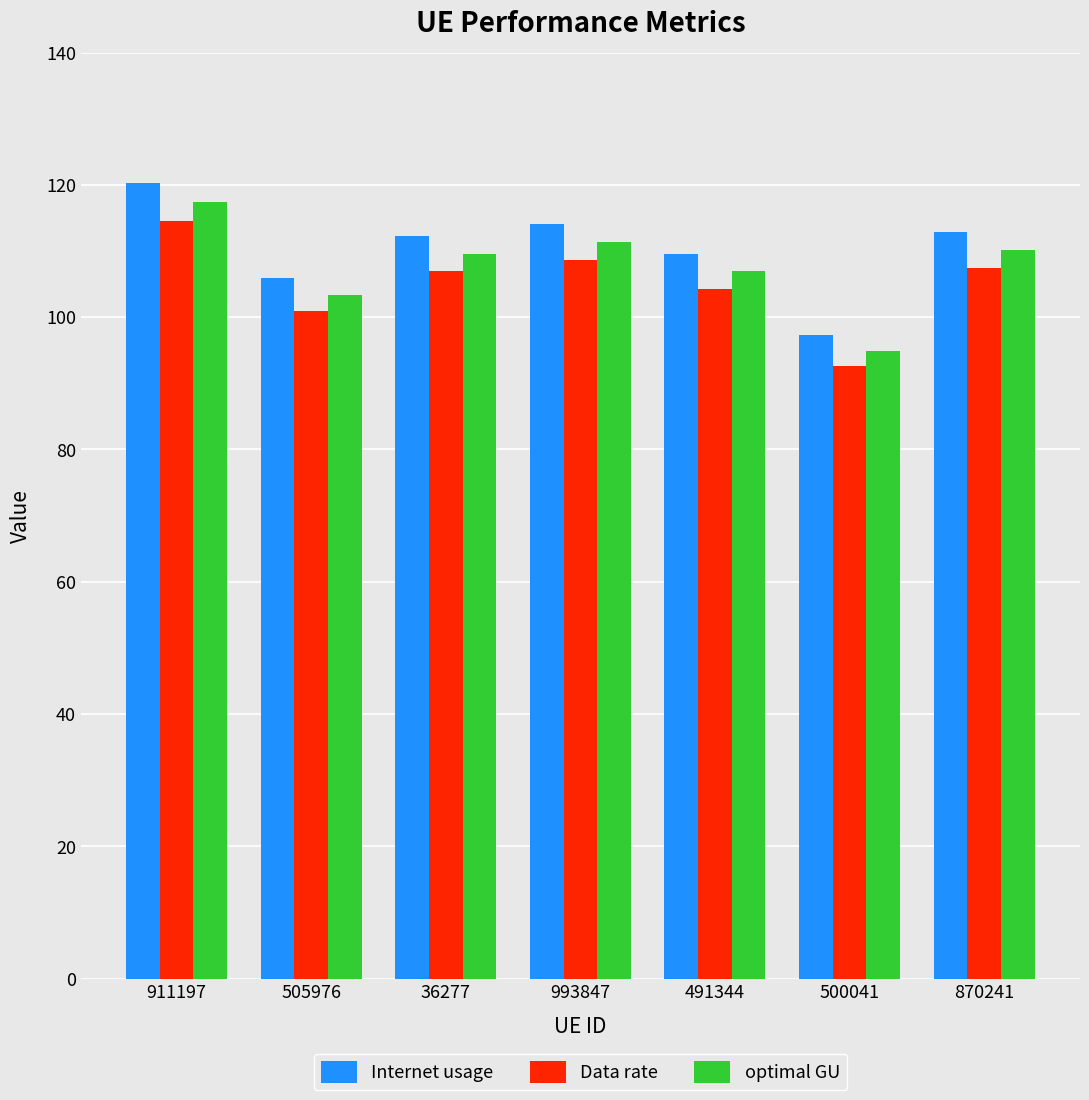

Reading left to right, extract all data points from this chart.

Internet usage: 120.3	105.9	112.2	114.1	109.5	97.2	112.9
Data rate: 114.5	100.9	106.9	108.7	104.3	92.6	107.5
optimal GU: 117.4	103.4	109.5	111.3	106.9	94.9	110.1